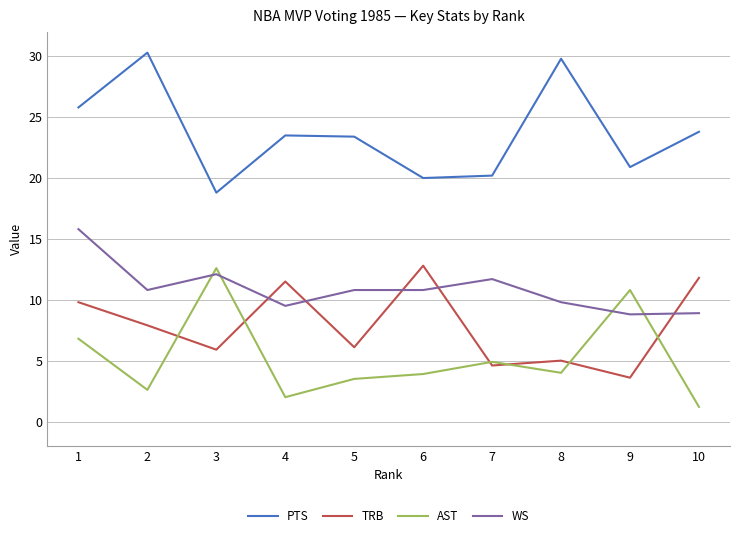

What value does the TRB series have at 6?

12.8